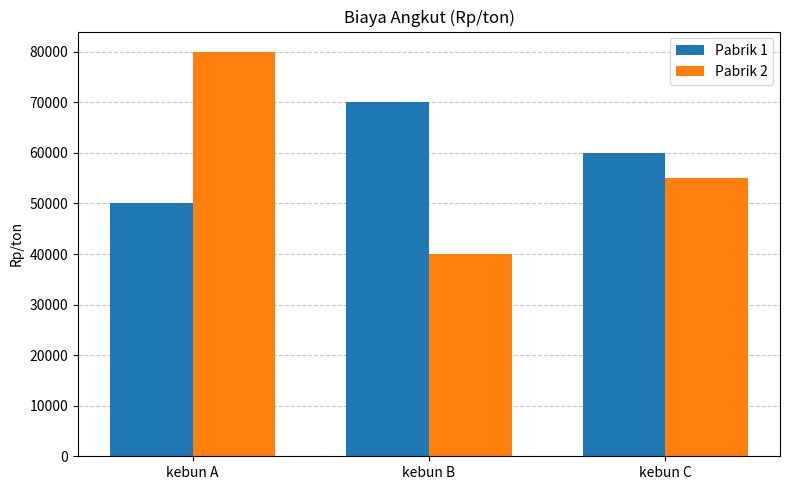

At which label is Pabrik 2 closest to 60000?

kebun C